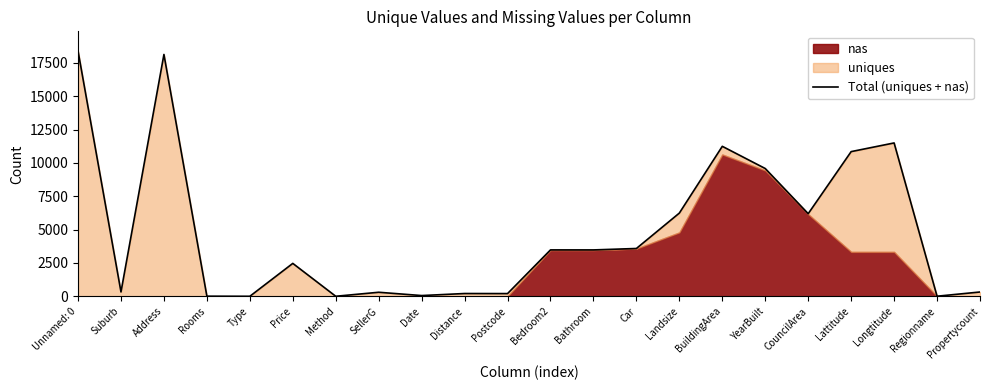

Reading left to right, what are all the values shown in this chart?

18396	330	18134	11	3	2470	5	305	58	211	206	3481	3480	3587	6242	11247	9582	6196	10850	11500	9	325